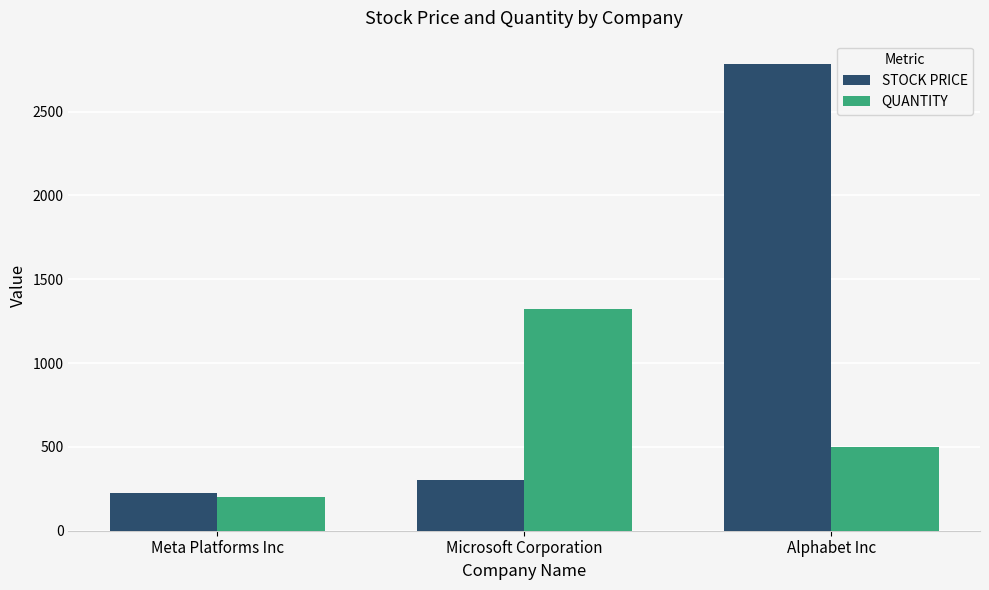

What is the difference between the maximum and minimum values in the STOCK PRICE series?

2559.1